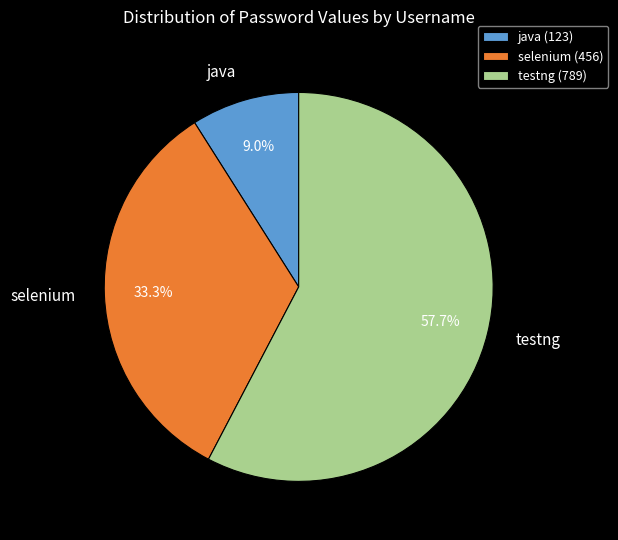

To the nearest percent, what is the difference between the largest and smallest slice percentages?

49%